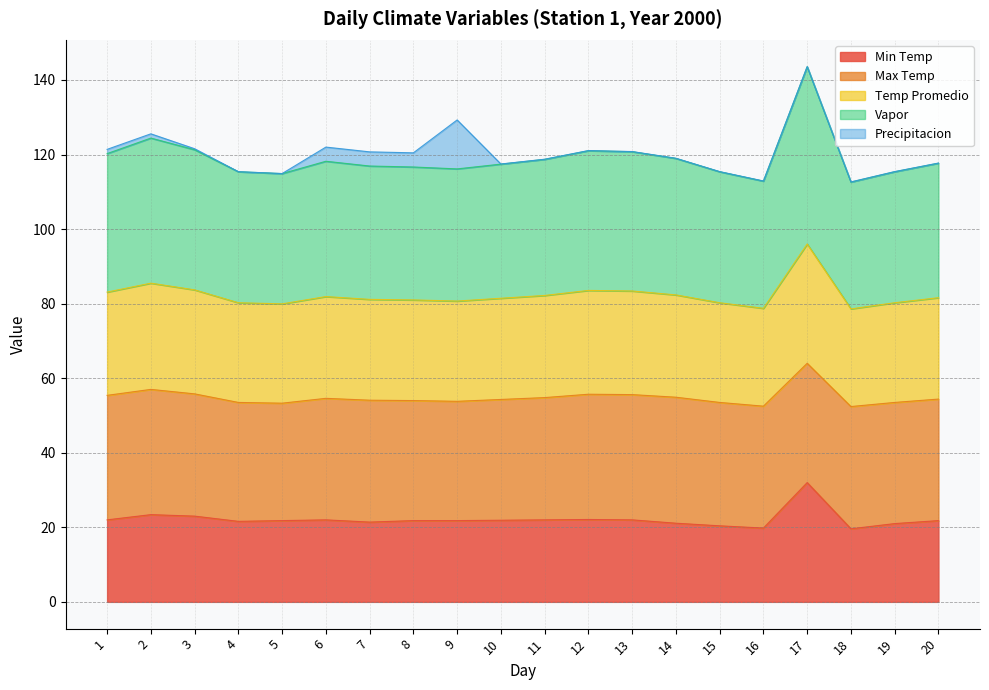

What is the value of the Vapor point at the 16th from the left?

112.9